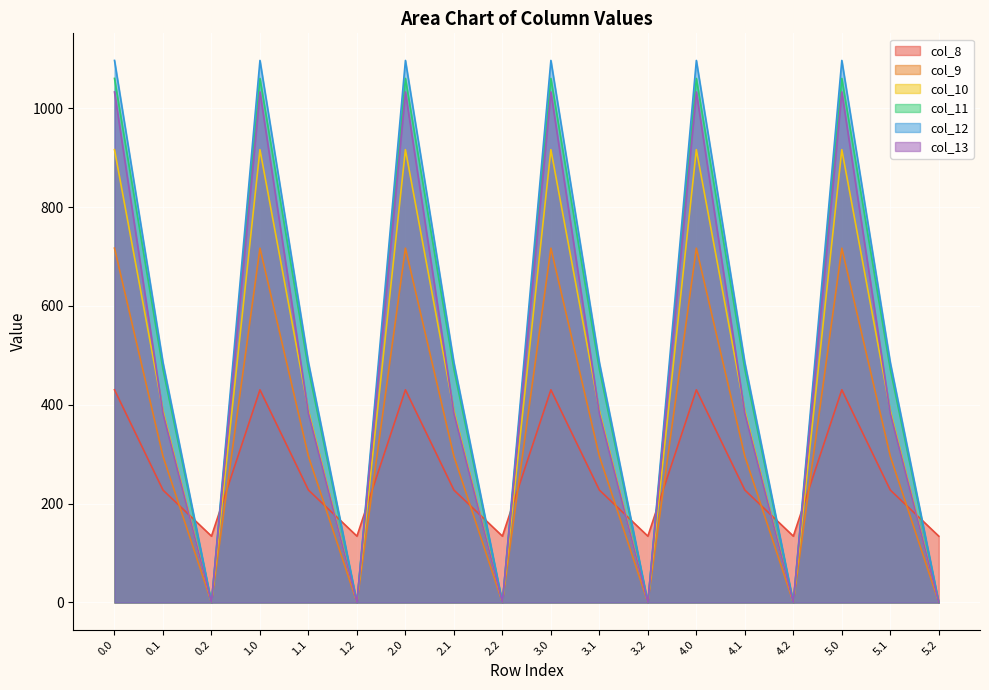

Reading left to right, extract all data points from this chart.

col_8: 0.0=430.3	0.1=227.5	0.2=134.2	1.0=430.3	1.1=227.5	1.2=134.2	2.0=430.3	2.1=227.5	2.2=134.2	3.0=430.3	3.1=227.5	3.2=134.2	4.0=430.3	4.1=227.5	4.2=134.2	5.0=430.3	5.1=227.5	5.2=134.2
col_9: 0.0=716.9	0.1=295.9	0.2=0.0	1.0=716.9	1.1=295.9	1.2=0.0	2.0=716.9	2.1=295.9	2.2=0.0	3.0=716.9	3.1=295.9	3.2=0.0	4.0=716.9	4.1=295.9	4.2=0.0	5.0=716.9	5.1=295.9	5.2=0.0
col_10: 0.0=916.2	0.1=388.1	0.2=0.0	1.0=916.2	1.1=388.1	1.2=0.0	2.0=916.2	2.1=388.1	2.2=0.0	3.0=916.2	3.1=388.1	3.2=0.0	4.0=916.2	4.1=388.1	4.2=0.0	5.0=916.2	5.1=388.1	5.2=0.0
col_11: 0.0=1060.3	0.1=471.7	0.2=0.0	1.0=1060.3	1.1=471.7	1.2=0.0	2.0=1060.3	2.1=471.7	2.2=0.0	3.0=1060.3	3.1=471.7	3.2=0.0	4.0=1060.3	4.1=471.7	4.2=0.0	5.0=1060.3	5.1=471.7	5.2=0.0
col_12: 0.0=1096.7	0.1=485.4	0.2=0.0	1.0=1096.7	1.1=485.4	1.2=0.0	2.0=1096.7	2.1=485.4	2.2=0.0	3.0=1096.7	3.1=485.4	3.2=0.0	4.0=1096.7	4.1=485.4	4.2=0.0	5.0=1096.7	5.1=485.4	5.2=0.0
col_13: 0.0=1032.9	0.1=382.7	0.2=0.0	1.0=1032.9	1.1=382.7	1.2=0.0	2.0=1032.9	2.1=382.7	2.2=0.0	3.0=1032.9	3.1=382.7	3.2=0.0	4.0=1032.9	4.1=382.7	4.2=0.0	5.0=1032.9	5.1=382.7	5.2=0.0